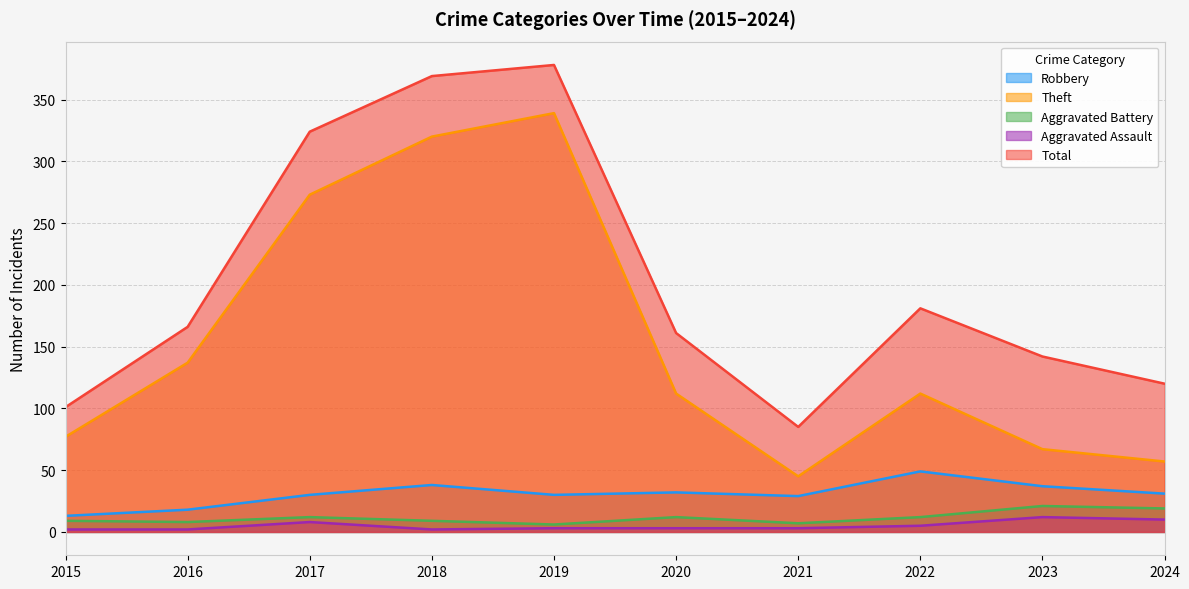

How many data points in Robbery are above 31?

4